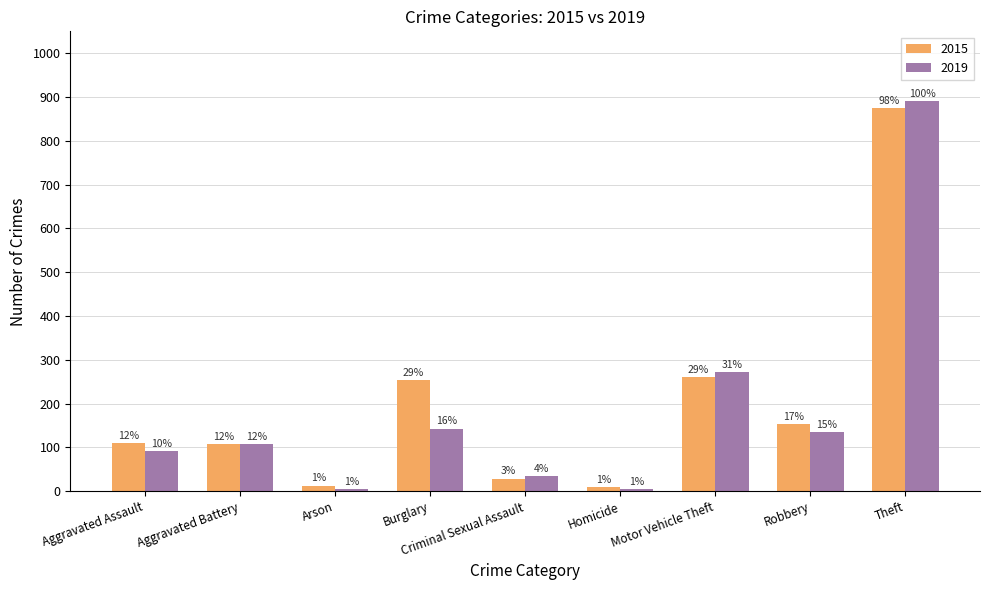

At which label does 2015 reach its minimum?

Homicide